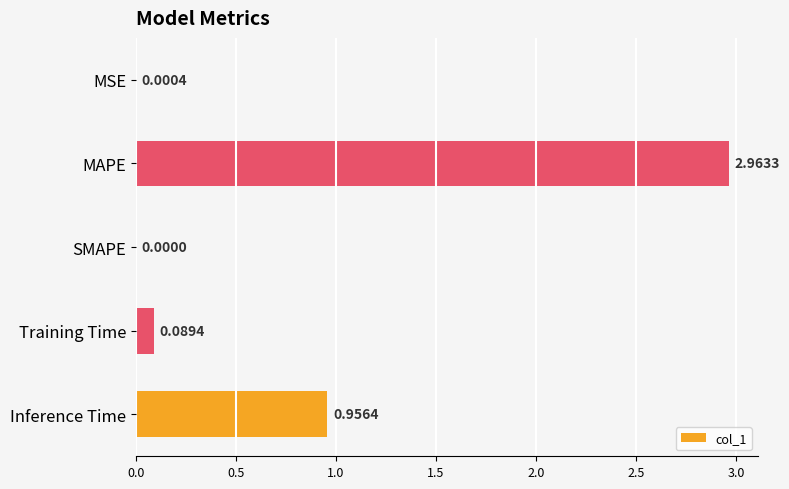

At which category does the chart reach its peak across all series?

MAPE